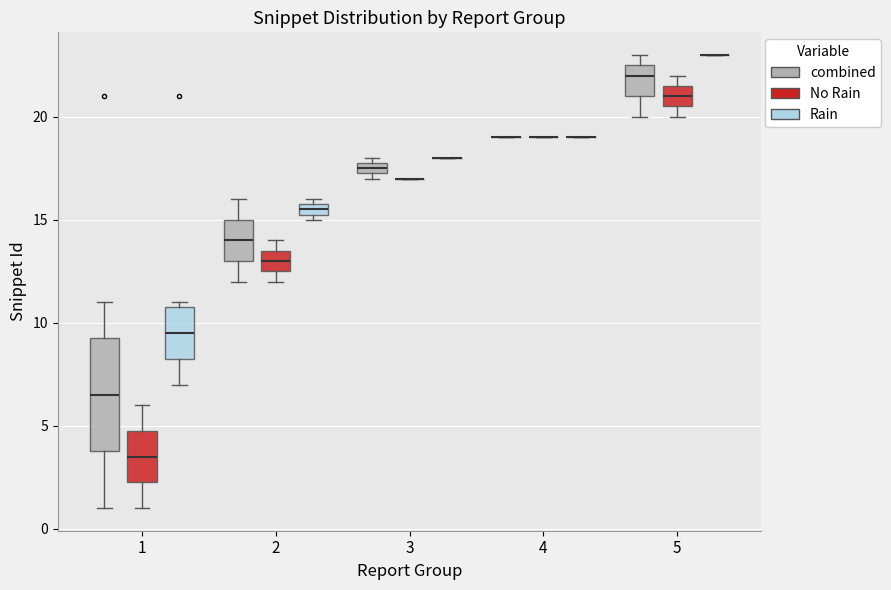

Where is the lower edge of the box for 5 (combined) on the y-axis? The values are not printed on the chart, so give them approximately, as read against the axis.

21.0